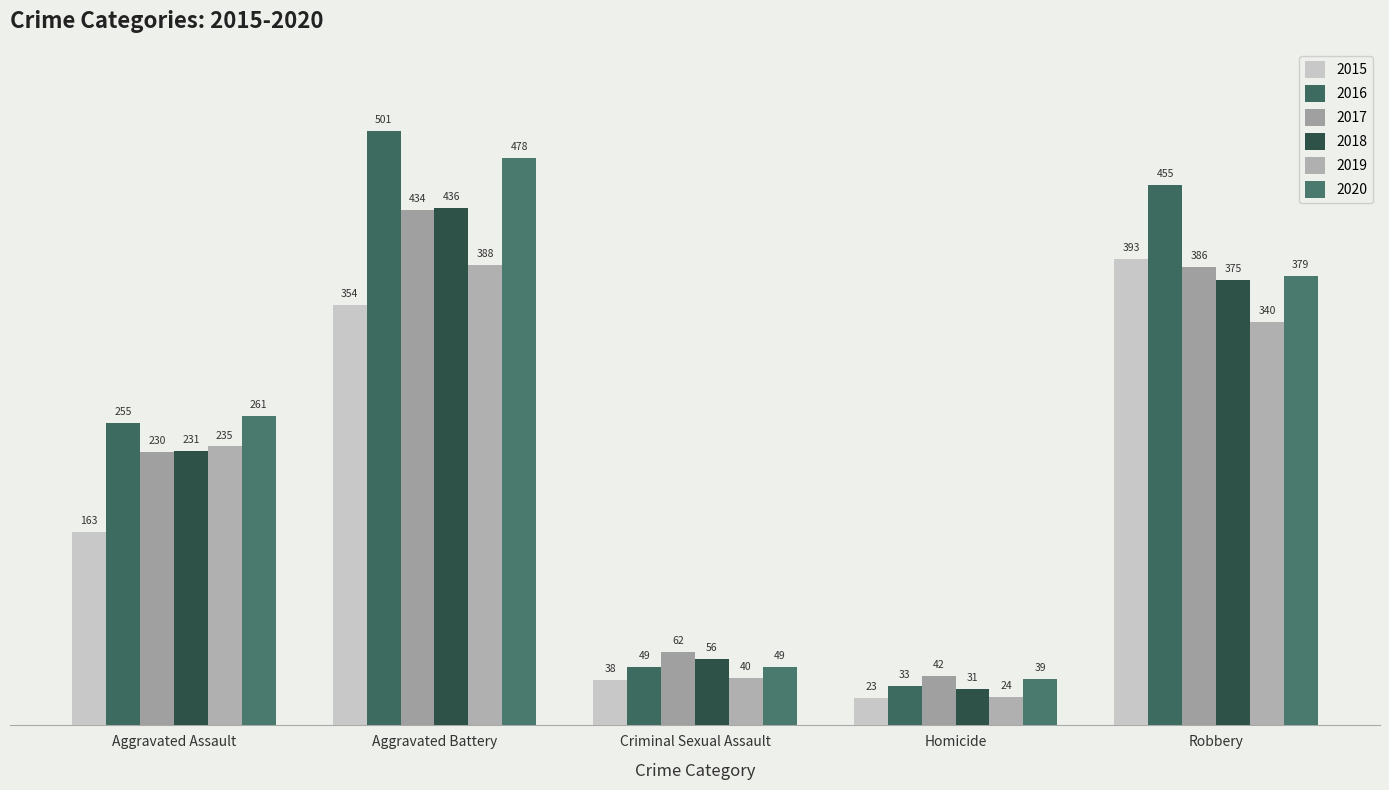

Rank the categories by 2016 value from highest to lowest.

Aggravated Battery, Robbery, Aggravated Assault, Criminal Sexual Assault, Homicide